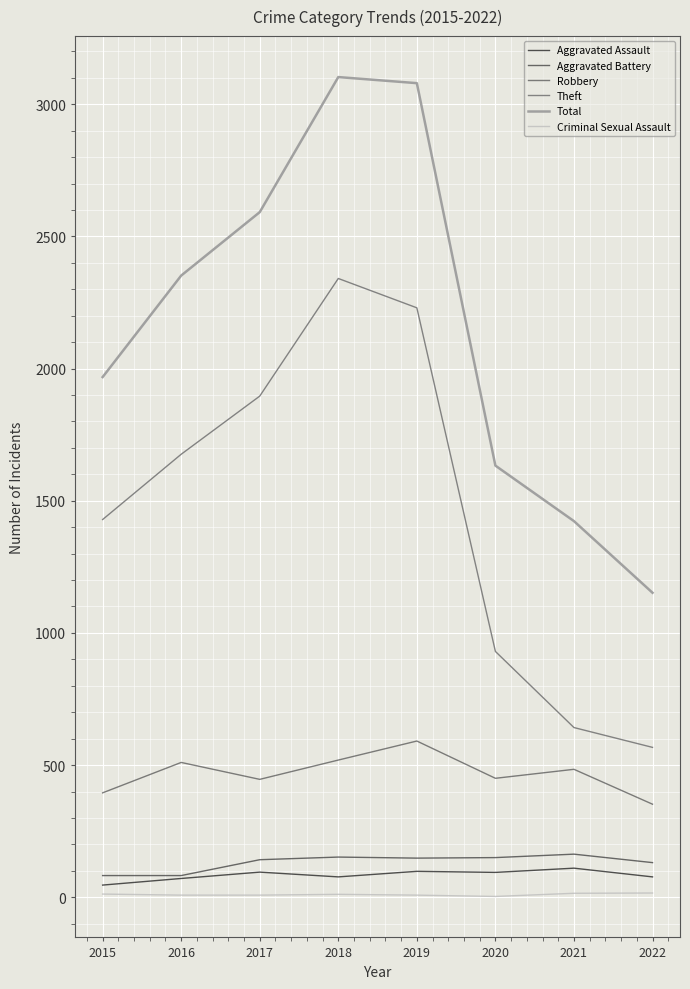

What is the lowest value of the Robbery series?

352